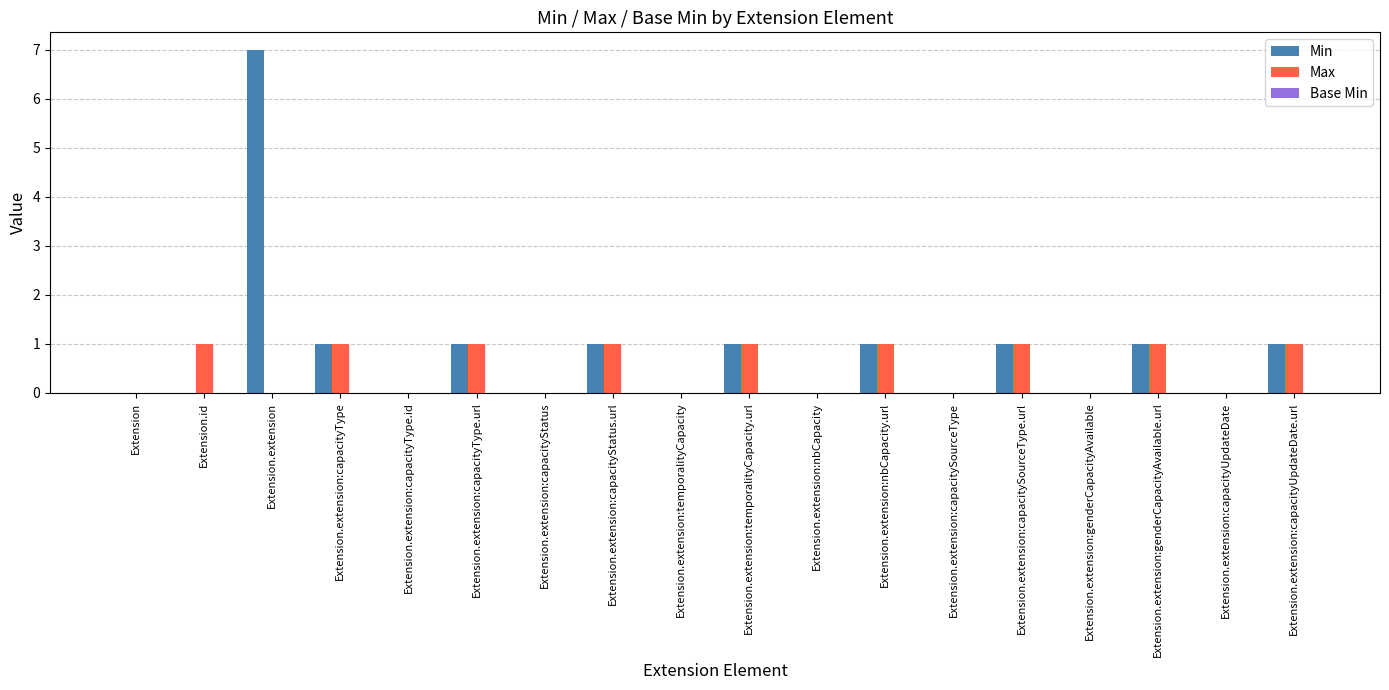

What is the sum of all Min values?

15